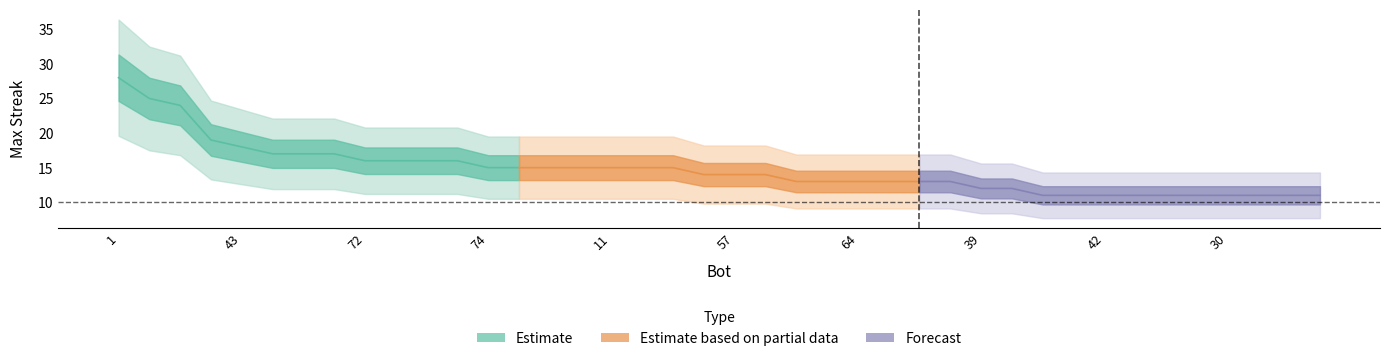

Is this an area chart (filled region under the line)?

No